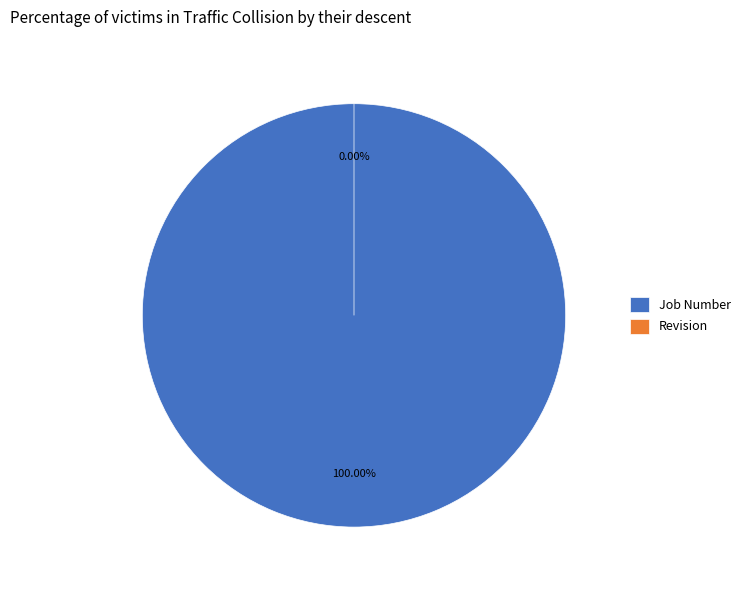

Which slice represents more than half of the pie?

Job Number